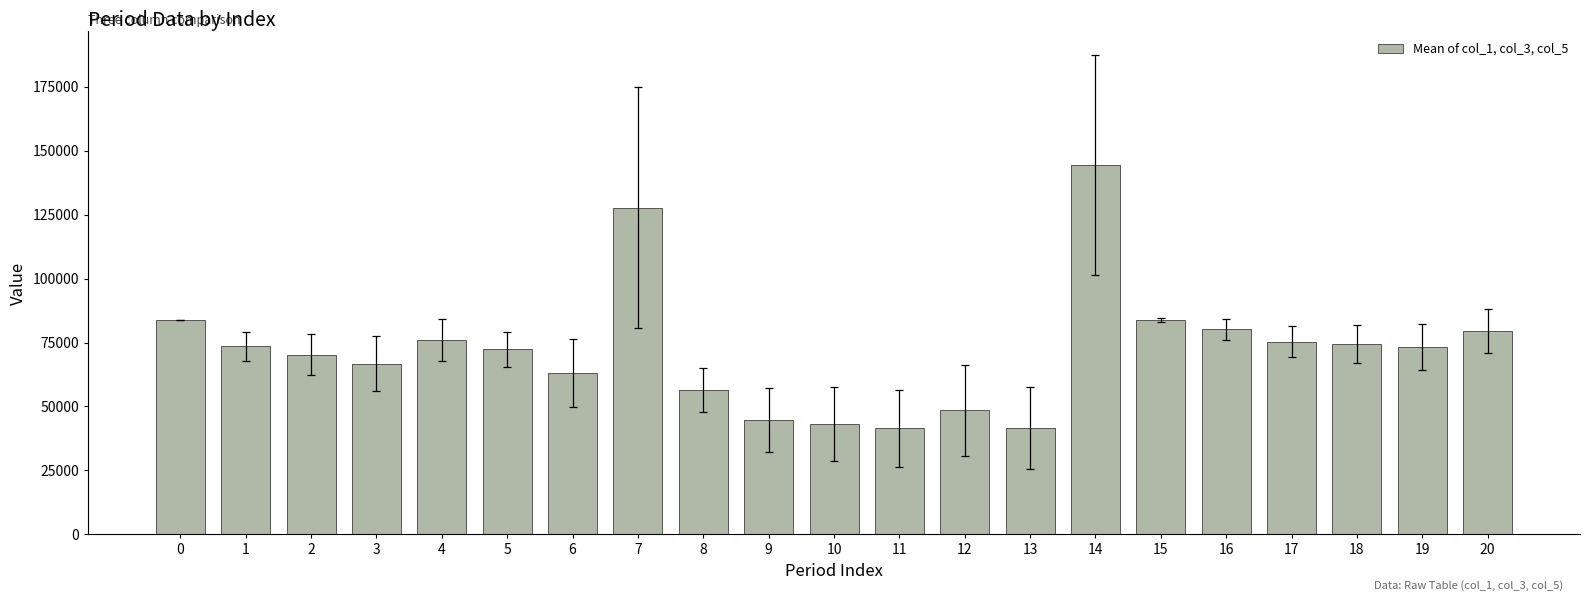

What is the value of the 1st bar from the left?

83873.0